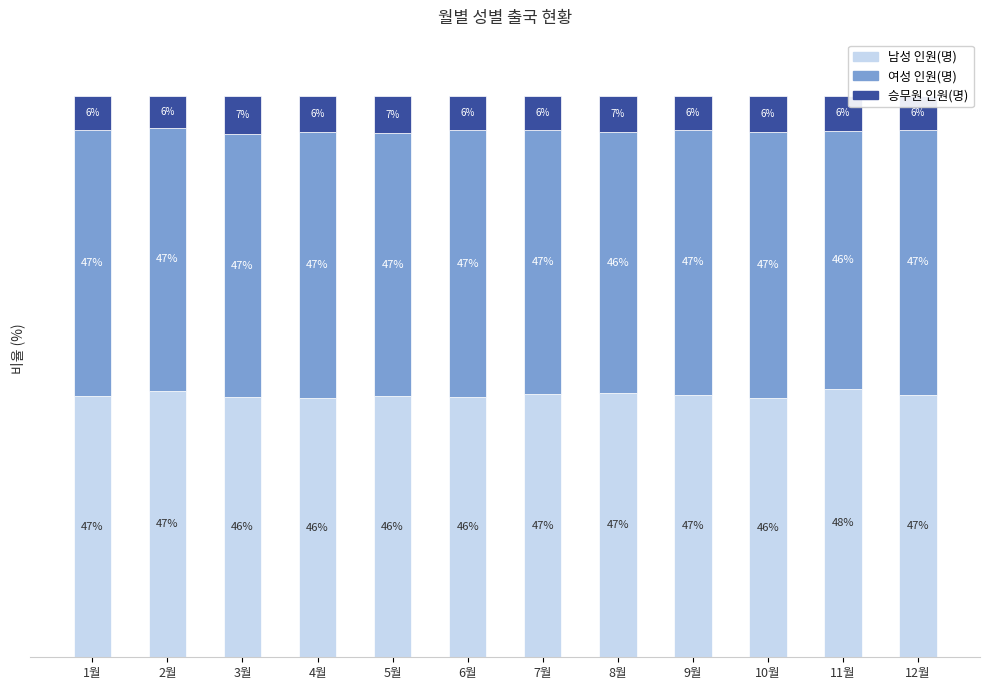

Where is 남성 인원(명) nearest to the value 46?

4월